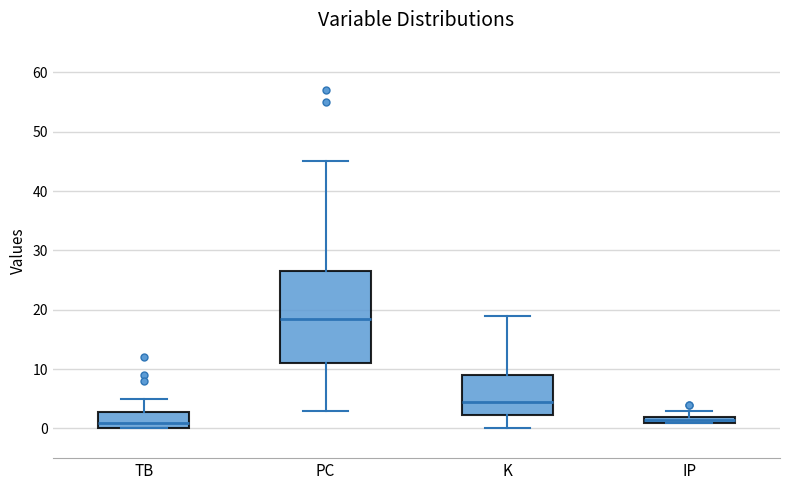

Which box is the tallest, from its lower edge to its upper edge?

PC